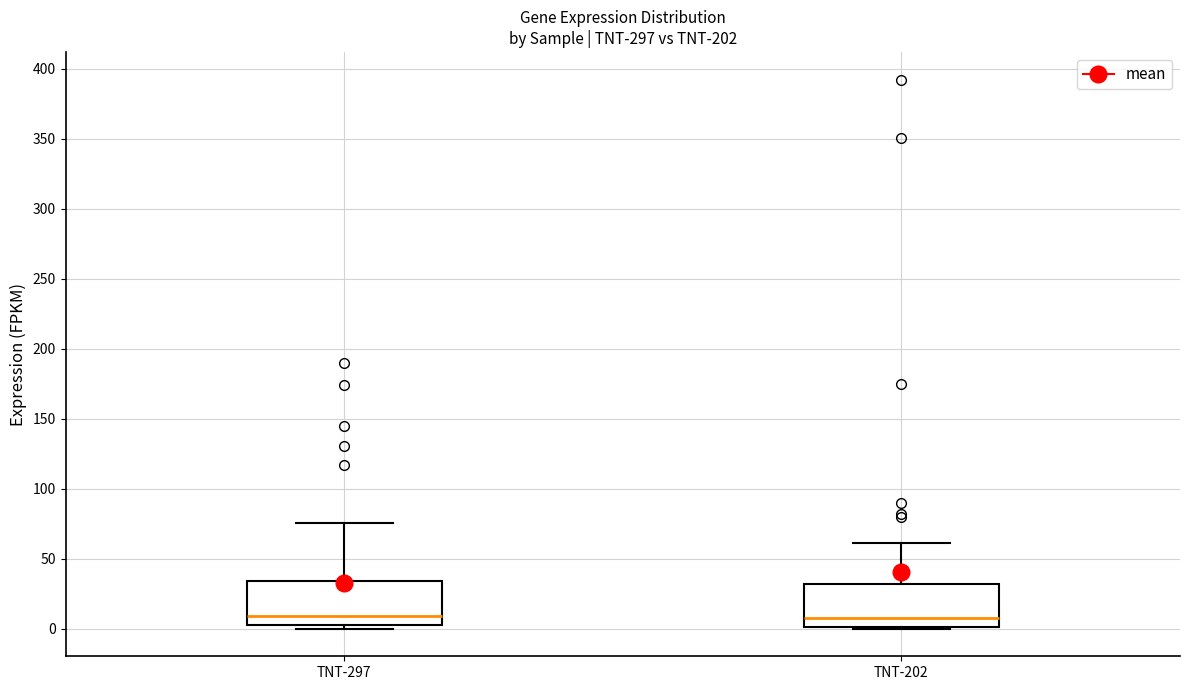

Where does the median line of the box for TNT-297 sit on the y-axis? The values are not printed on the chart, so give them approximately, as read against the axis.

10